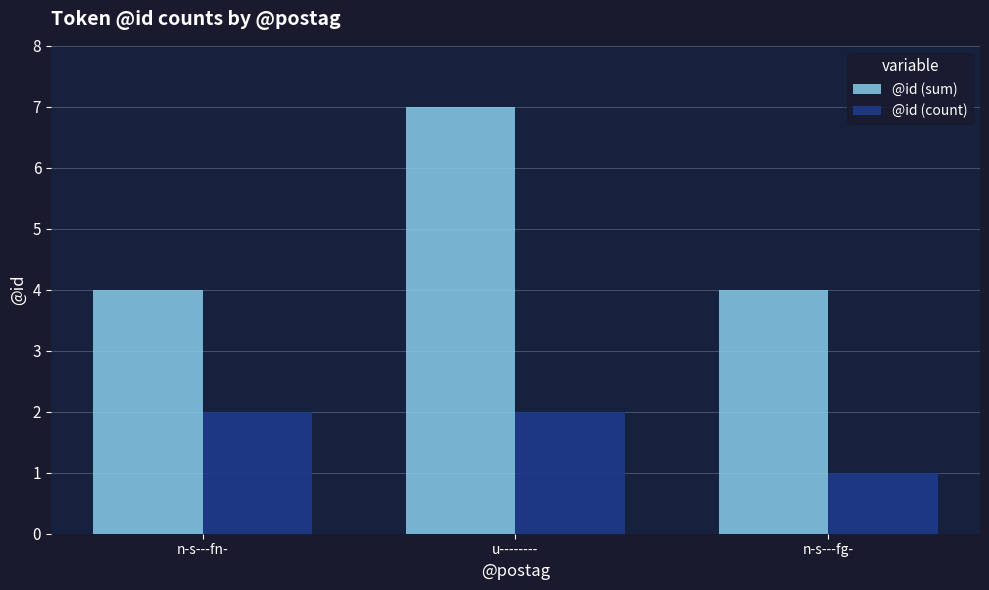

How many data points does each series have?

3